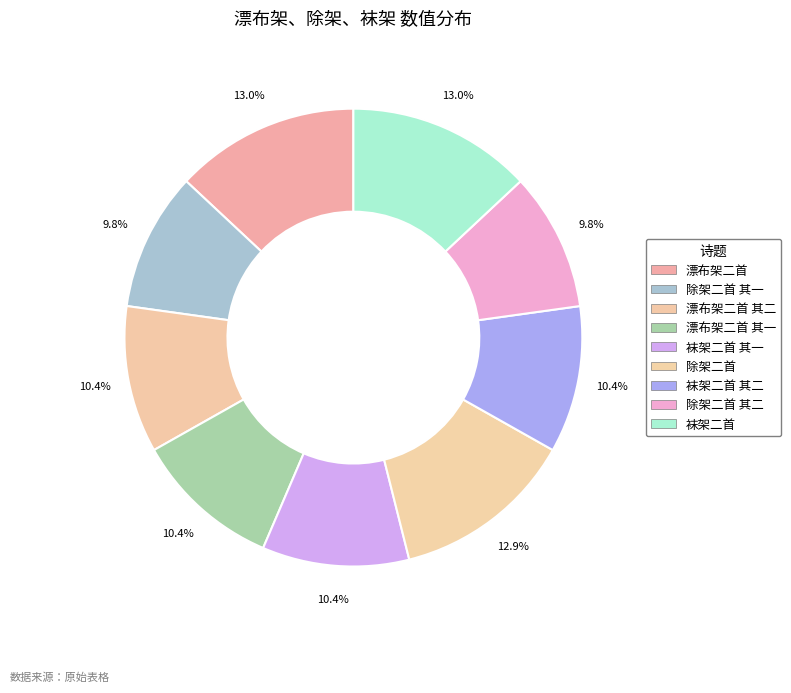

How many slices are in this pie chart?

9